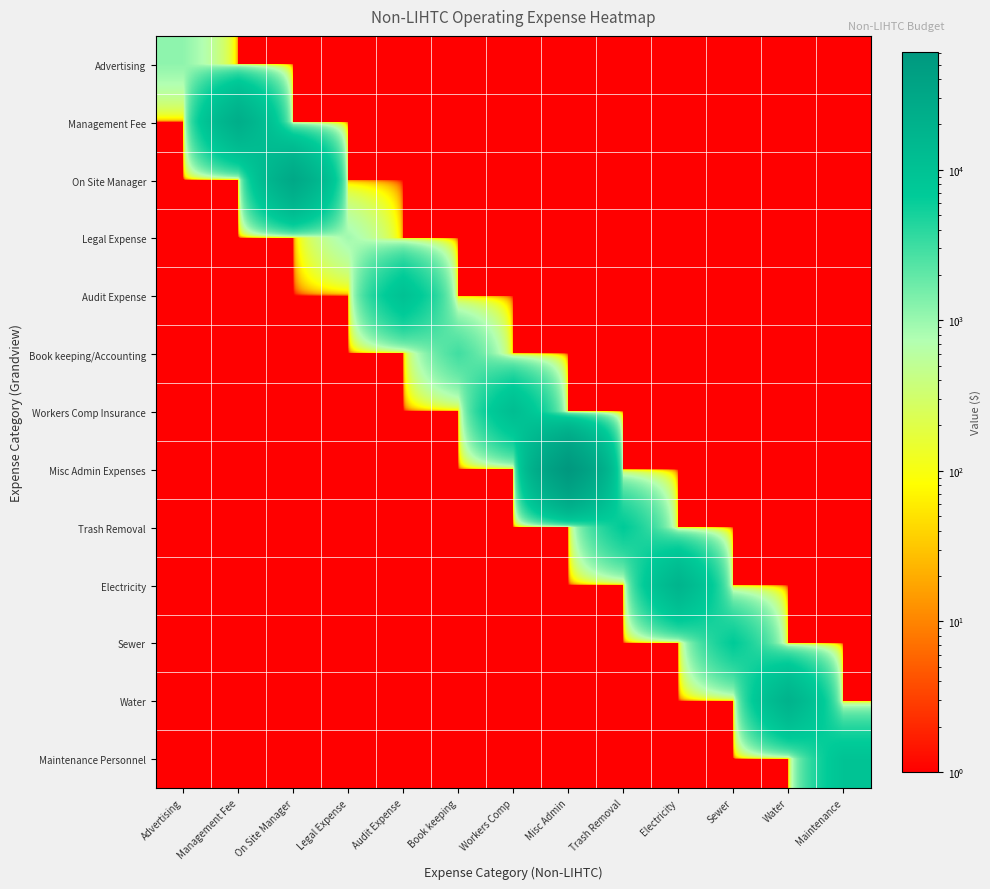

What is the difference between the highest and lowest values at Management Fee?

23319.4